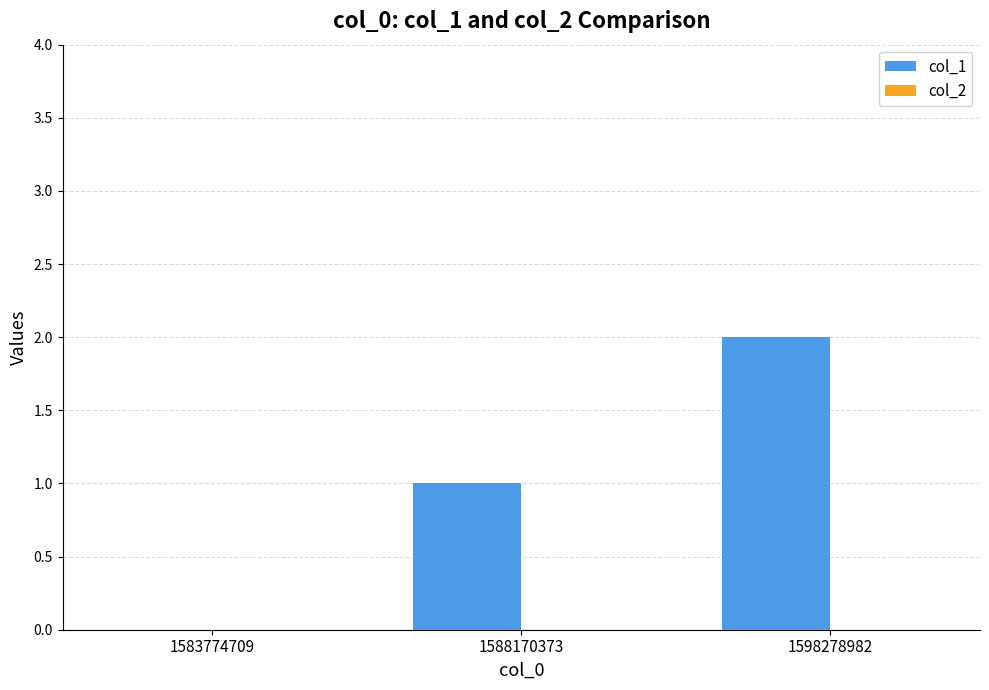

The chart shows a value of 3 at 1598278982. True or false?

False